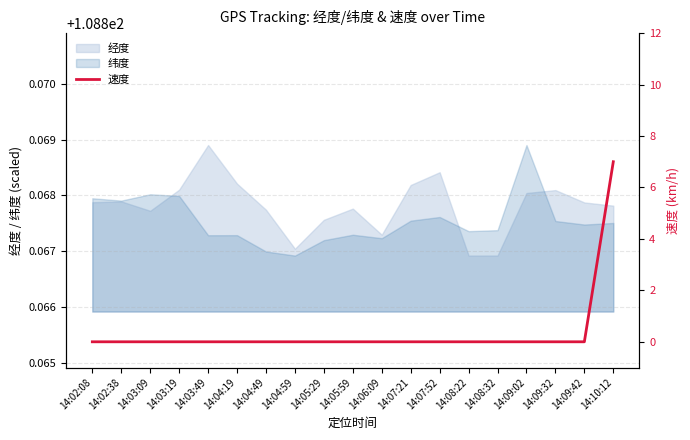

The value at 14:06:09 is 3. True or false?

False